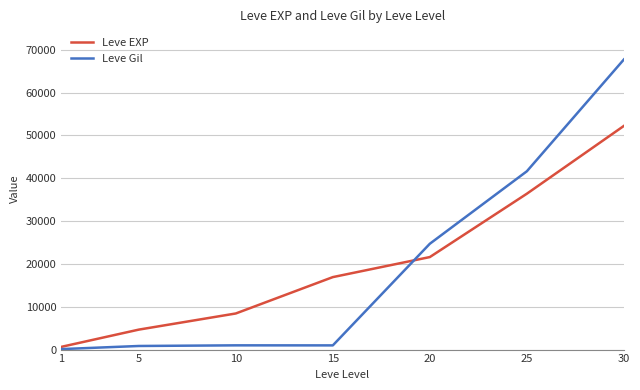

What is the approximate value of Leve Gil at 25, to the nearest 10?

41630